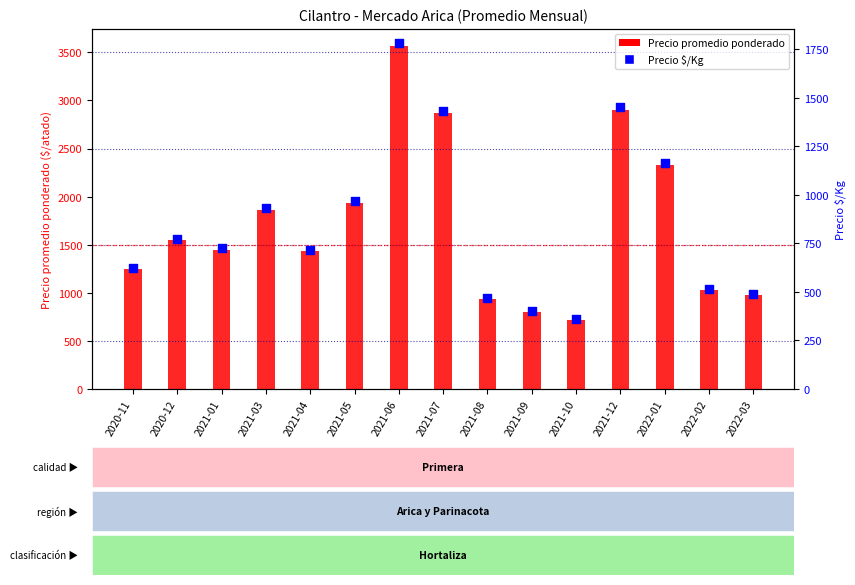

Which series reaches the maximum Y coordinate?

Precio promedio ponderado